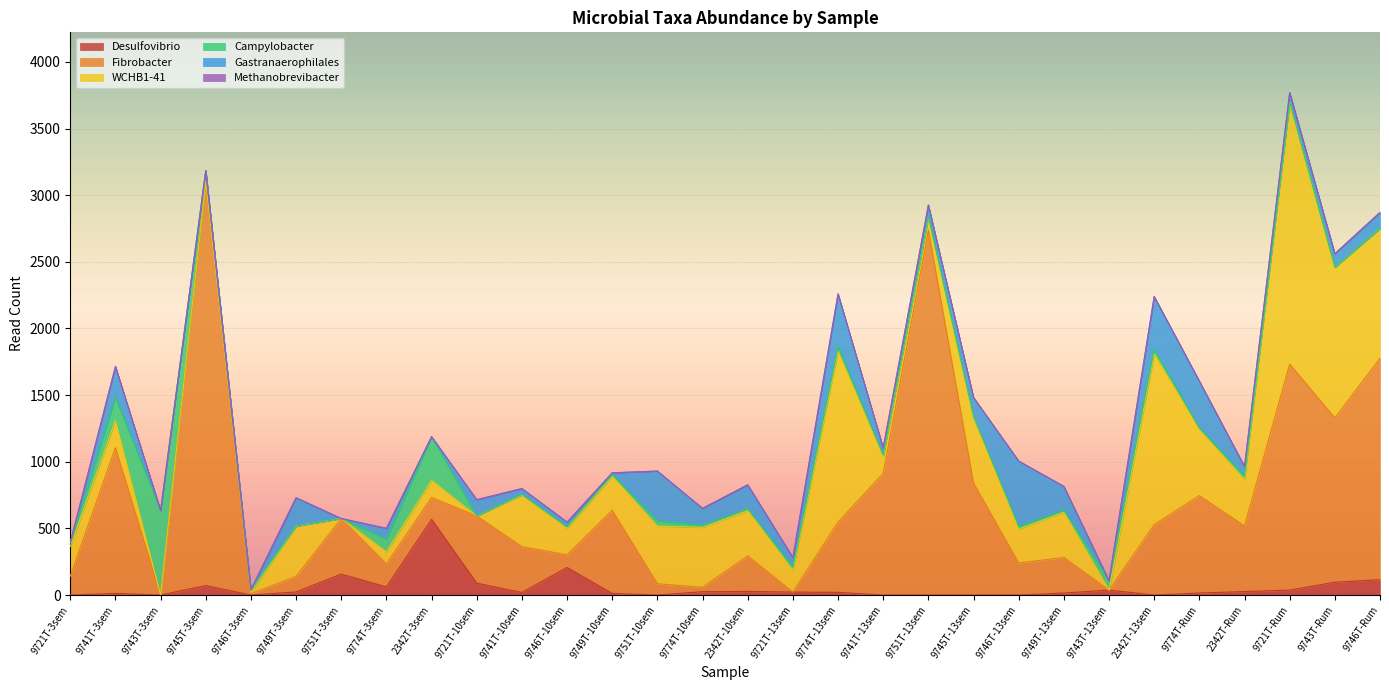

How many categories are shown in the chart?

30